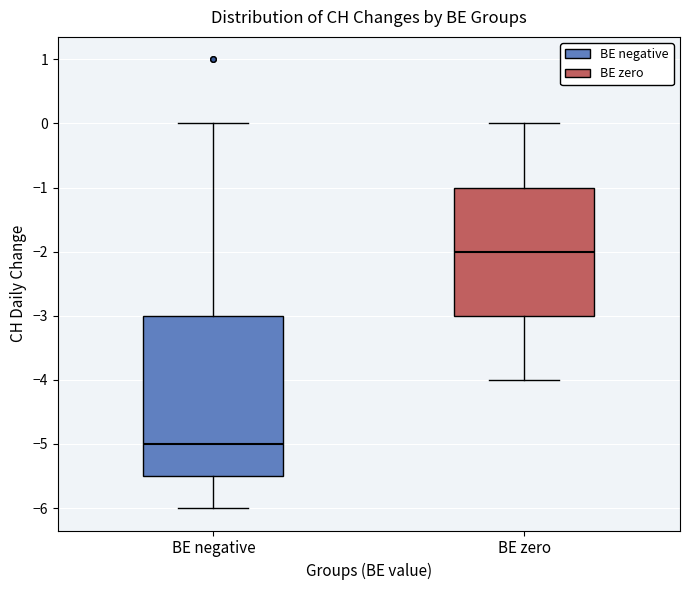

Comparing the boxes themselves (not the whiskers), which one is the tallest?

BE negative